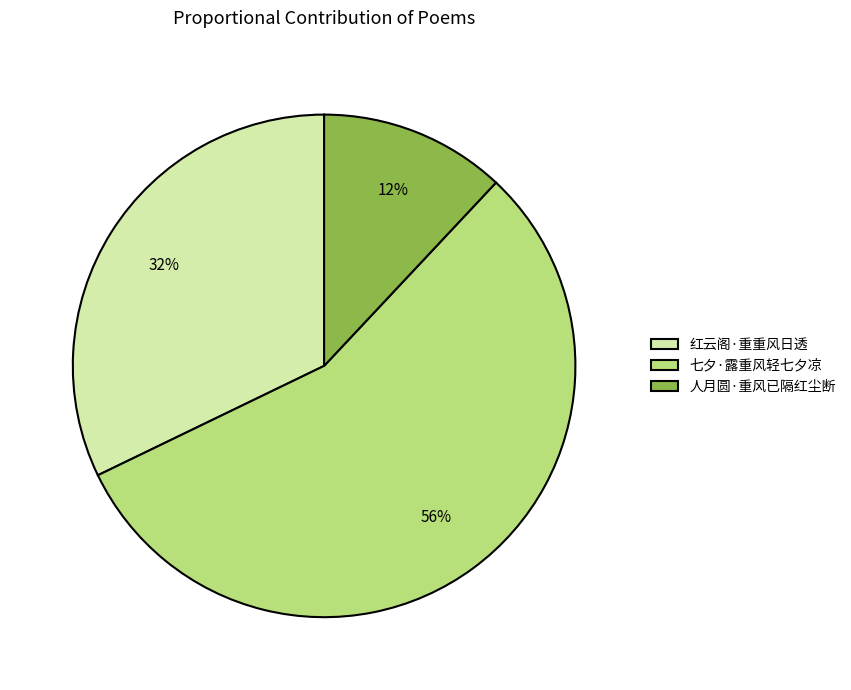

To the nearest percent, what is the combined percentage of 七夕·露重风轻七夕凉 and 人月圆·重风已隔红尘断?

68%